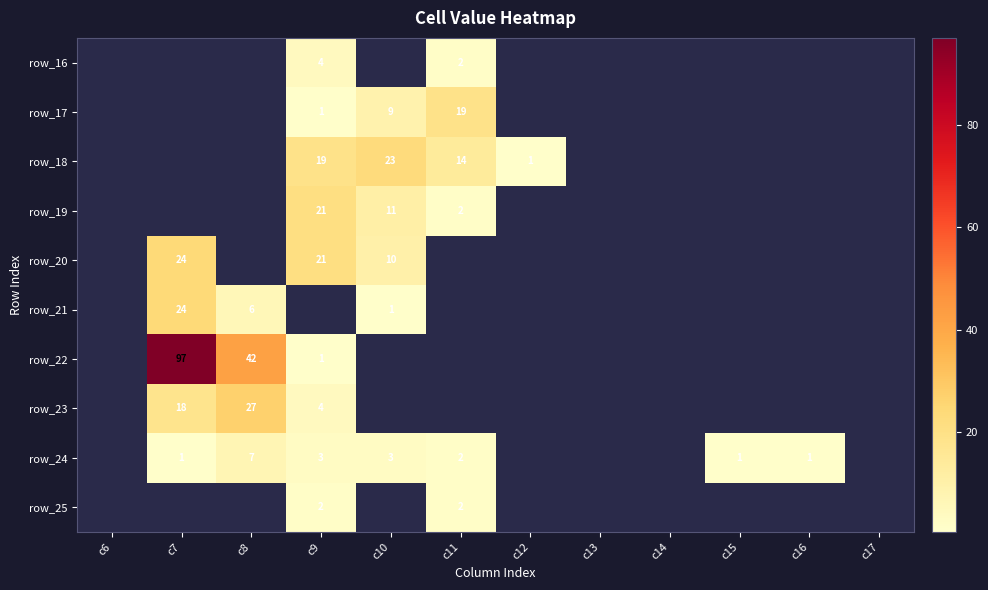

Is it true that row_24 equals 3 at c11?

False